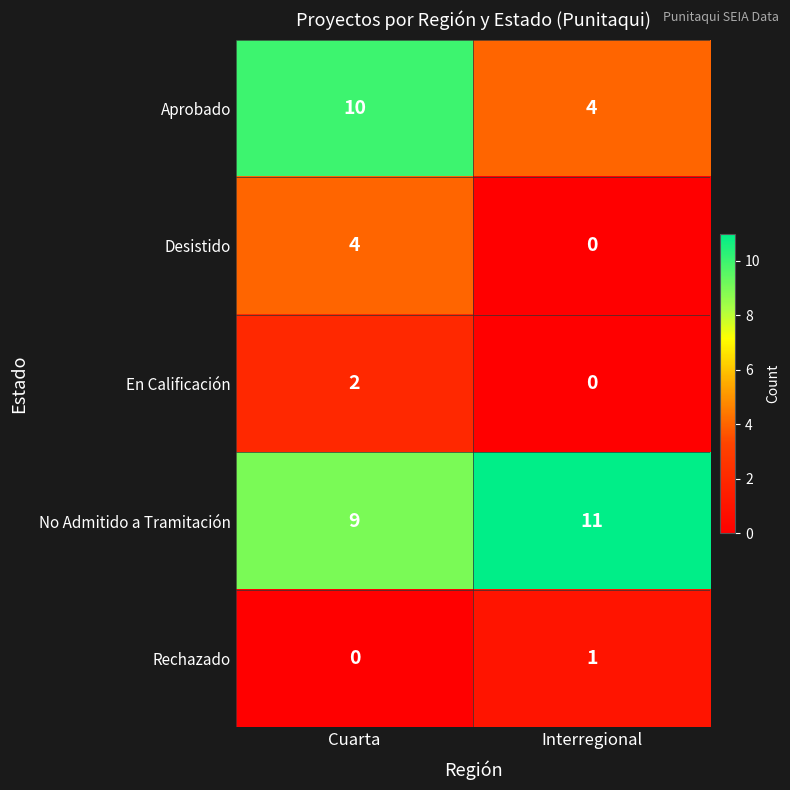

What is the maximum value shown in the chart?

11